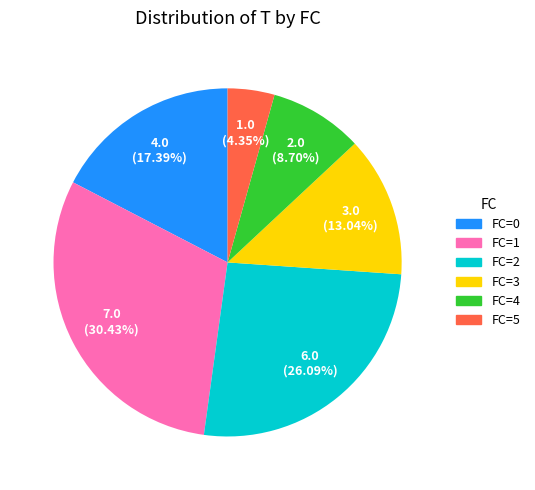

Between FC=5 and FC=2, which is larger?

FC=2